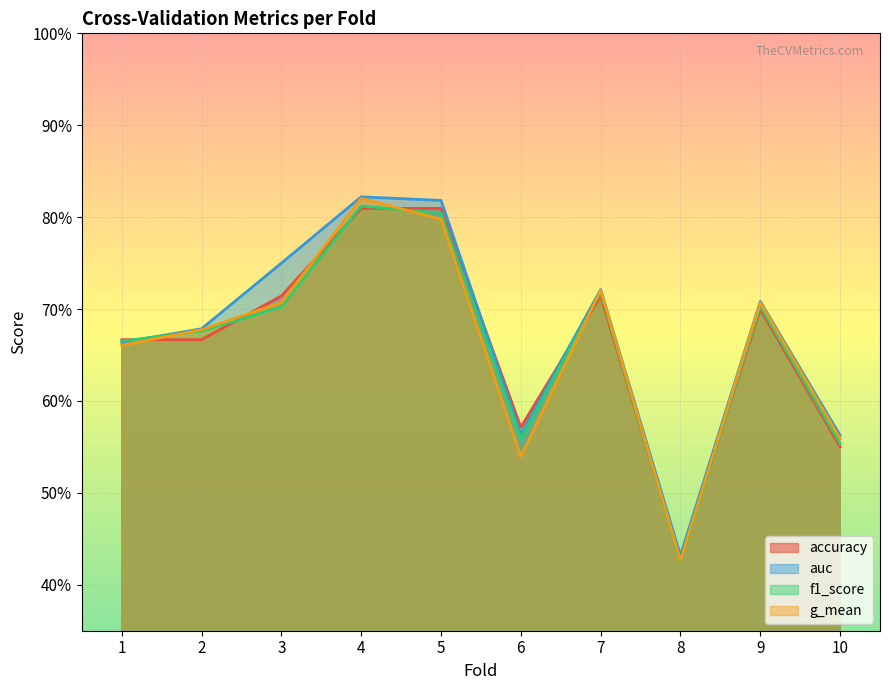

What is the greatest value displayed?

0.8